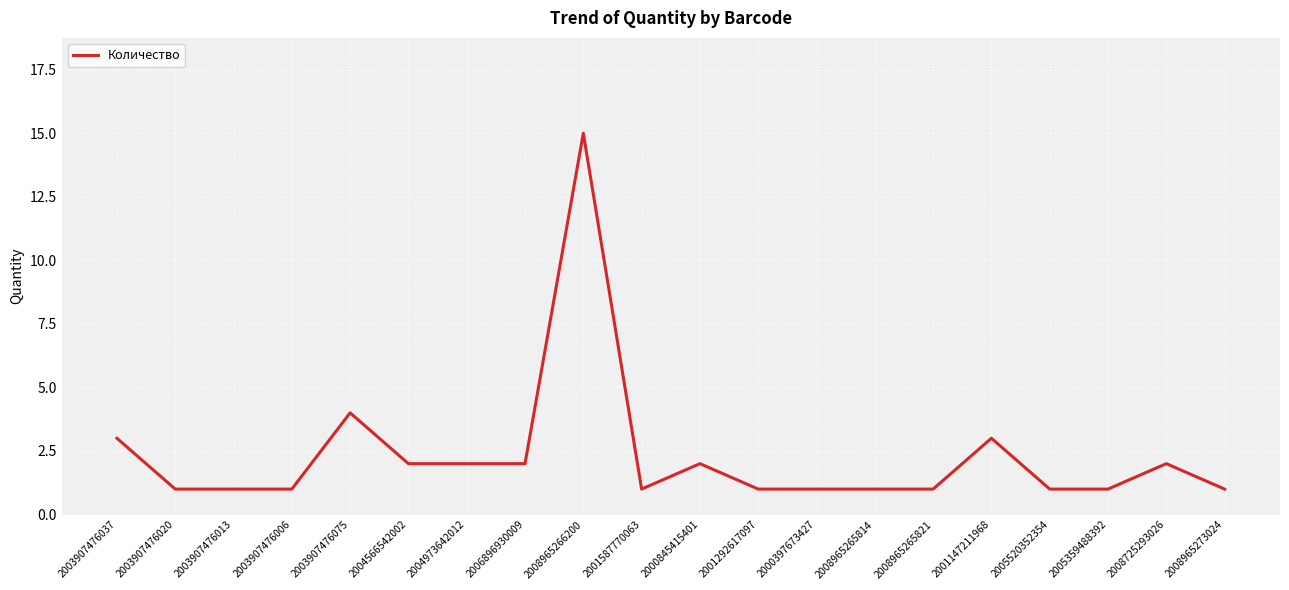

What position from the right is 2003907476037?

20